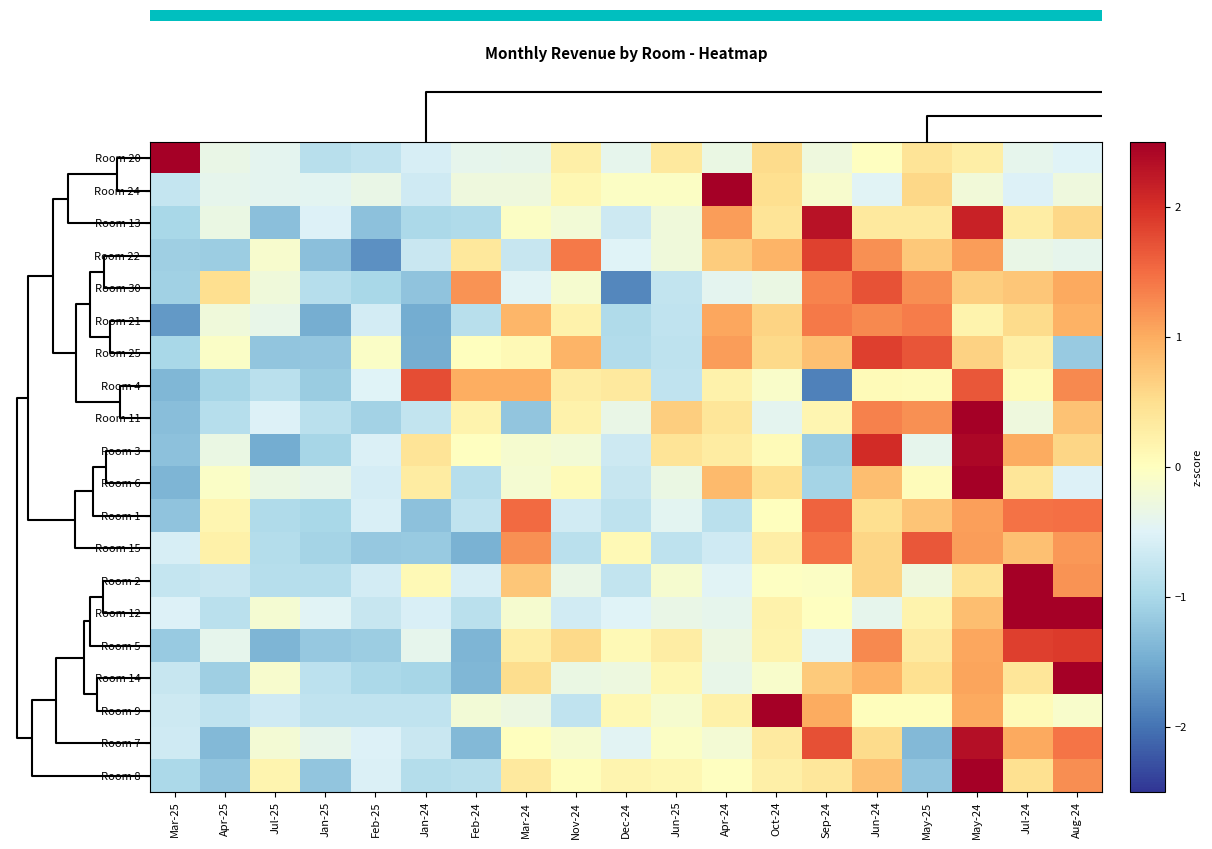

How many series are shown in this chart?

20